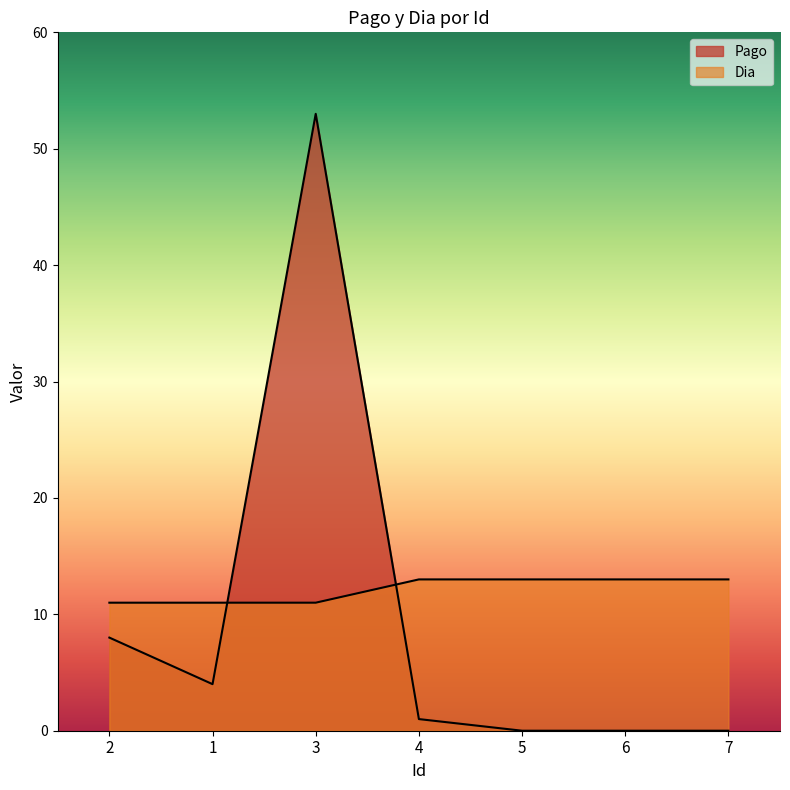

At which category is the sum across all series the highest?

3